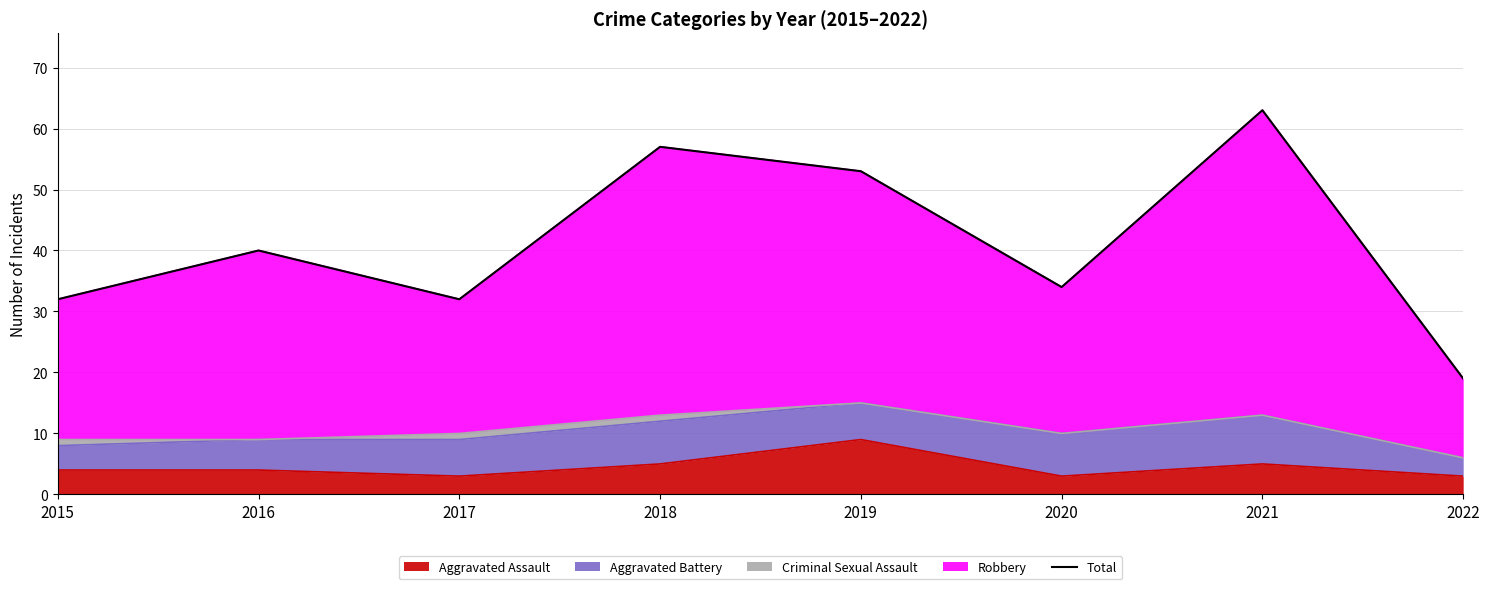

What is the difference between the maximum and minimum values?

44